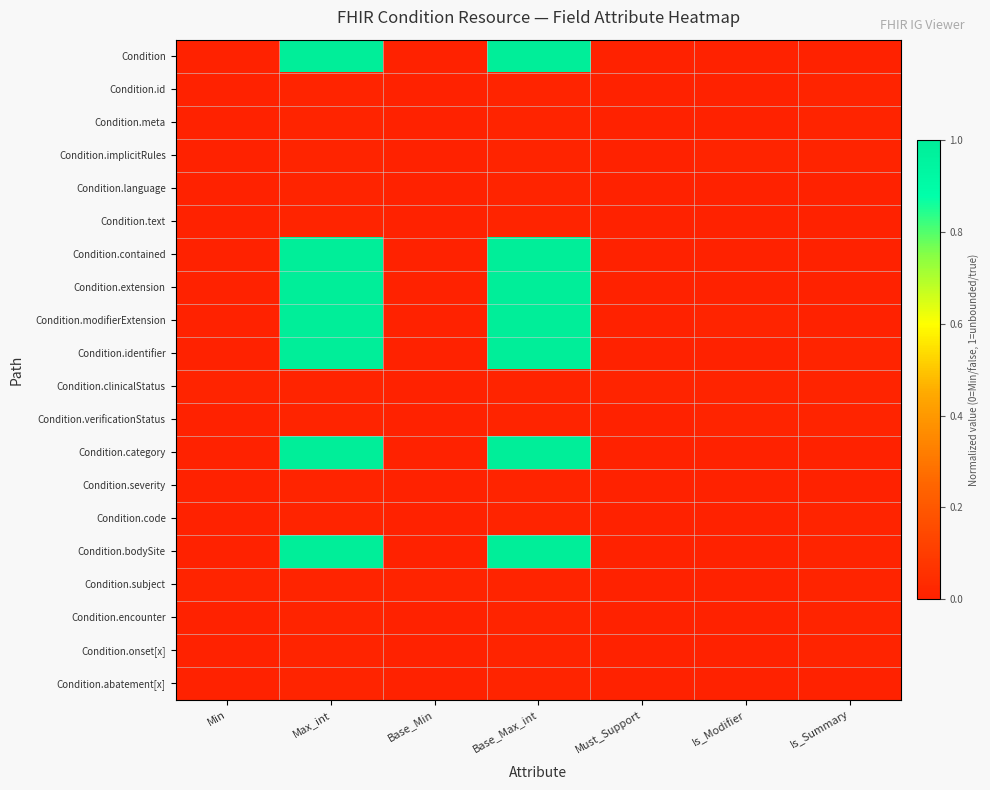

At which category is the sum across all series the highest?

Max_int